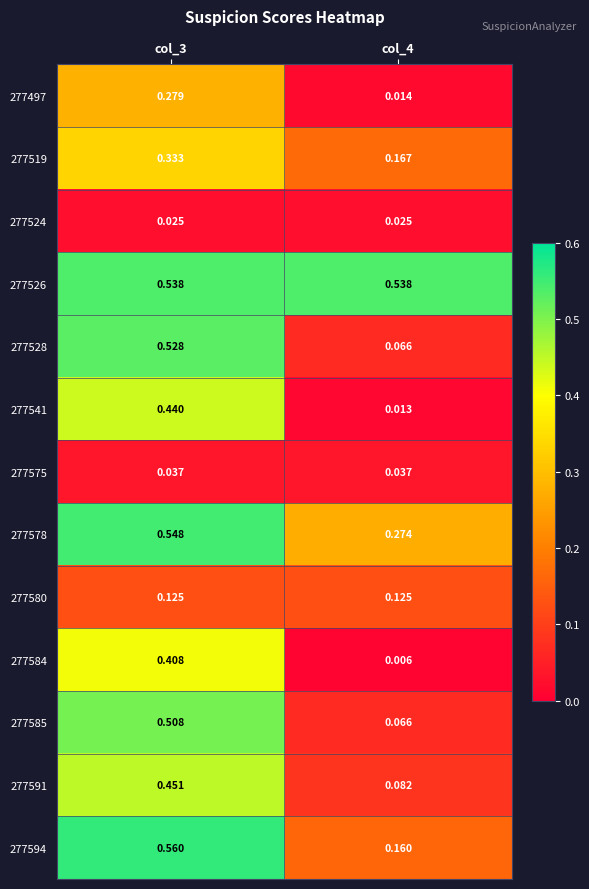

At which category is the sum across all series the highest?

col_3